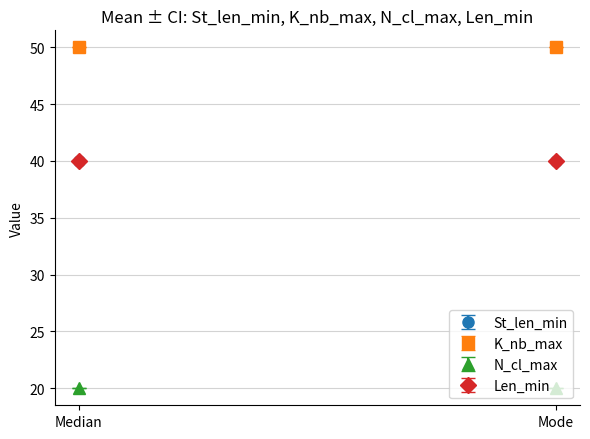

At which category is the sum across all series the highest?

Median